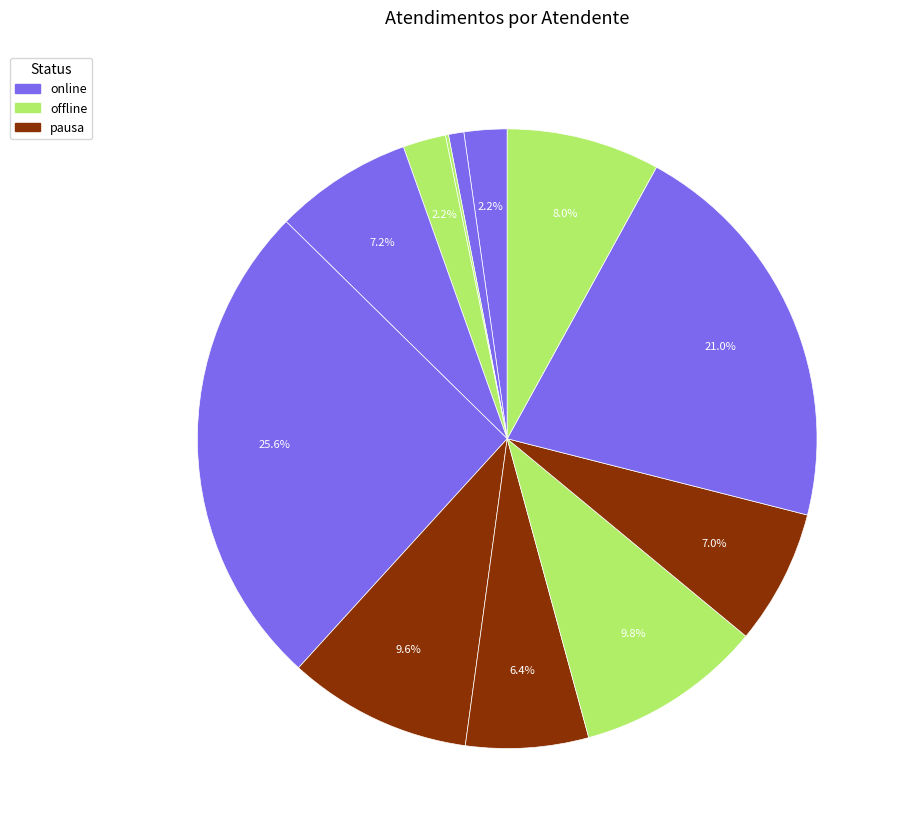

To the nearest percent, what is the difference between the largest and smallest slice percentages?

25%